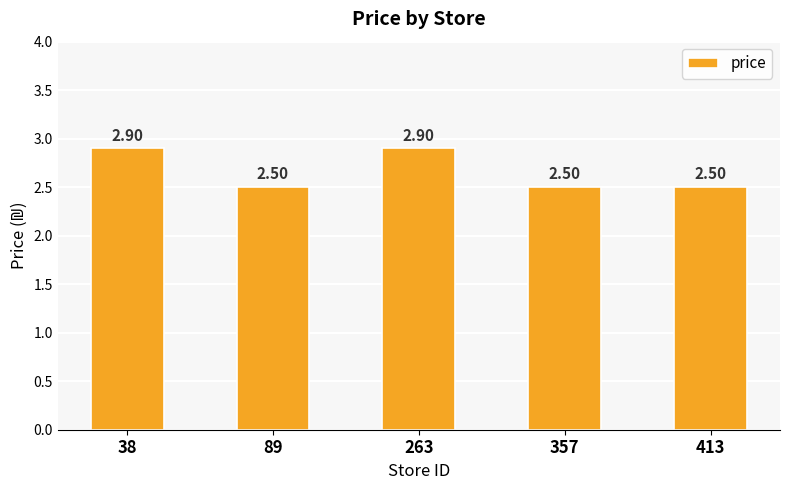

The chart shows a value of 4.0 at 357. True or false?

False